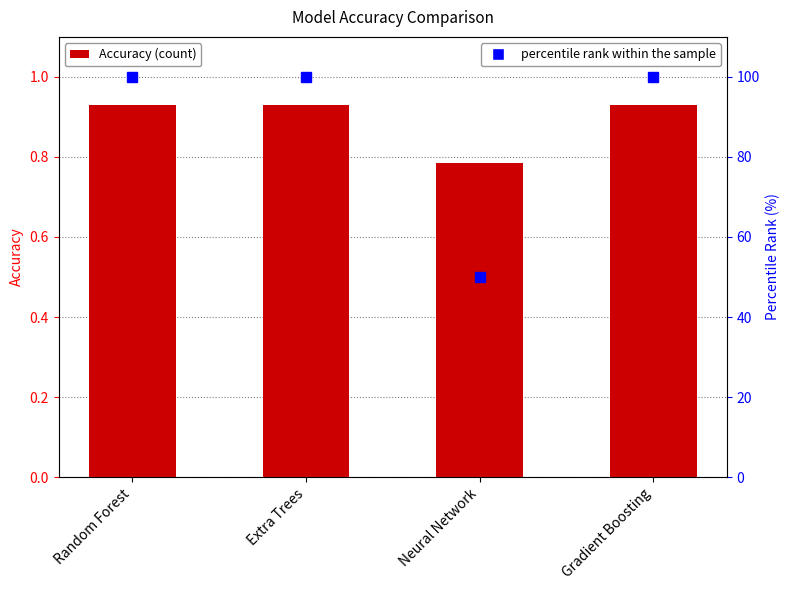

Which category has the lowest value in the percentile rank within the sample series?

Neural Network